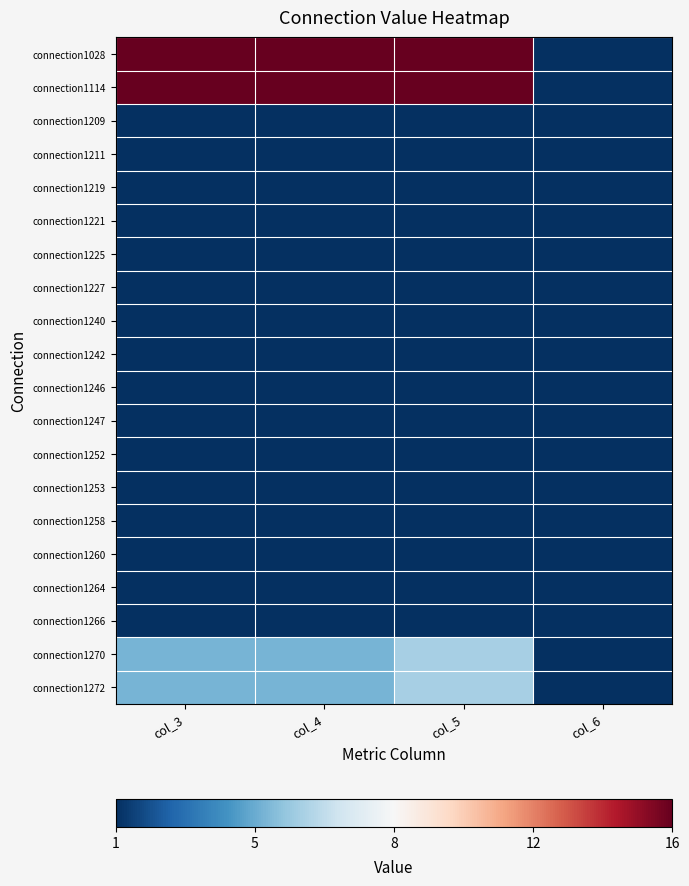

Reading left to right, what are all the values shown in this chart?

connection1028: col_3=16	col_4=16	col_5=16	col_6=1
connection1114: col_3=16	col_4=16	col_5=16	col_6=1
connection1209: col_3=1	col_4=1	col_5=1	col_6=1
connection1211: col_3=1	col_4=1	col_5=1	col_6=1
connection1219: col_3=1	col_4=1	col_5=1	col_6=1
connection1221: col_3=1	col_4=1	col_5=1	col_6=1
connection1225: col_3=1	col_4=1	col_5=1	col_6=1
connection1227: col_3=1	col_4=1	col_5=1	col_6=1
connection1240: col_3=1	col_4=1	col_5=1	col_6=1
connection1242: col_3=1	col_4=1	col_5=1	col_6=1
connection1246: col_3=1	col_4=1	col_5=1	col_6=1
connection1247: col_3=1	col_4=1	col_5=1	col_6=1
connection1252: col_3=1	col_4=1	col_5=1	col_6=1
connection1253: col_3=1	col_4=1	col_5=1	col_6=1
connection1258: col_3=1	col_4=1	col_5=1	col_6=1
connection1260: col_3=1	col_4=1	col_5=1	col_6=1
connection1264: col_3=1	col_4=1	col_5=1	col_6=1
connection1266: col_3=1	col_4=1	col_5=1	col_6=1
connection1270: col_3=5	col_4=5	col_5=6	col_6=1
connection1272: col_3=5	col_4=5	col_5=6	col_6=1